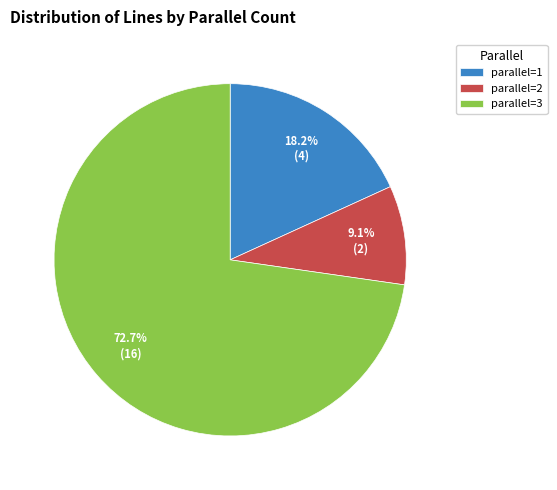

To the nearest percent, what is the difference between the largest and smallest slice percentages?

64%